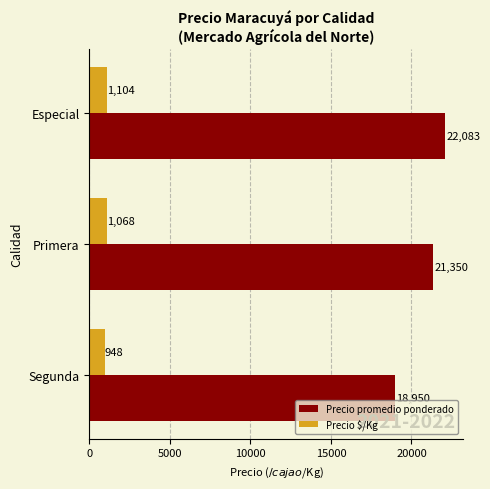

What are all the series names shown in the legend?

Precio promedio ponderado, Precio $/Kg